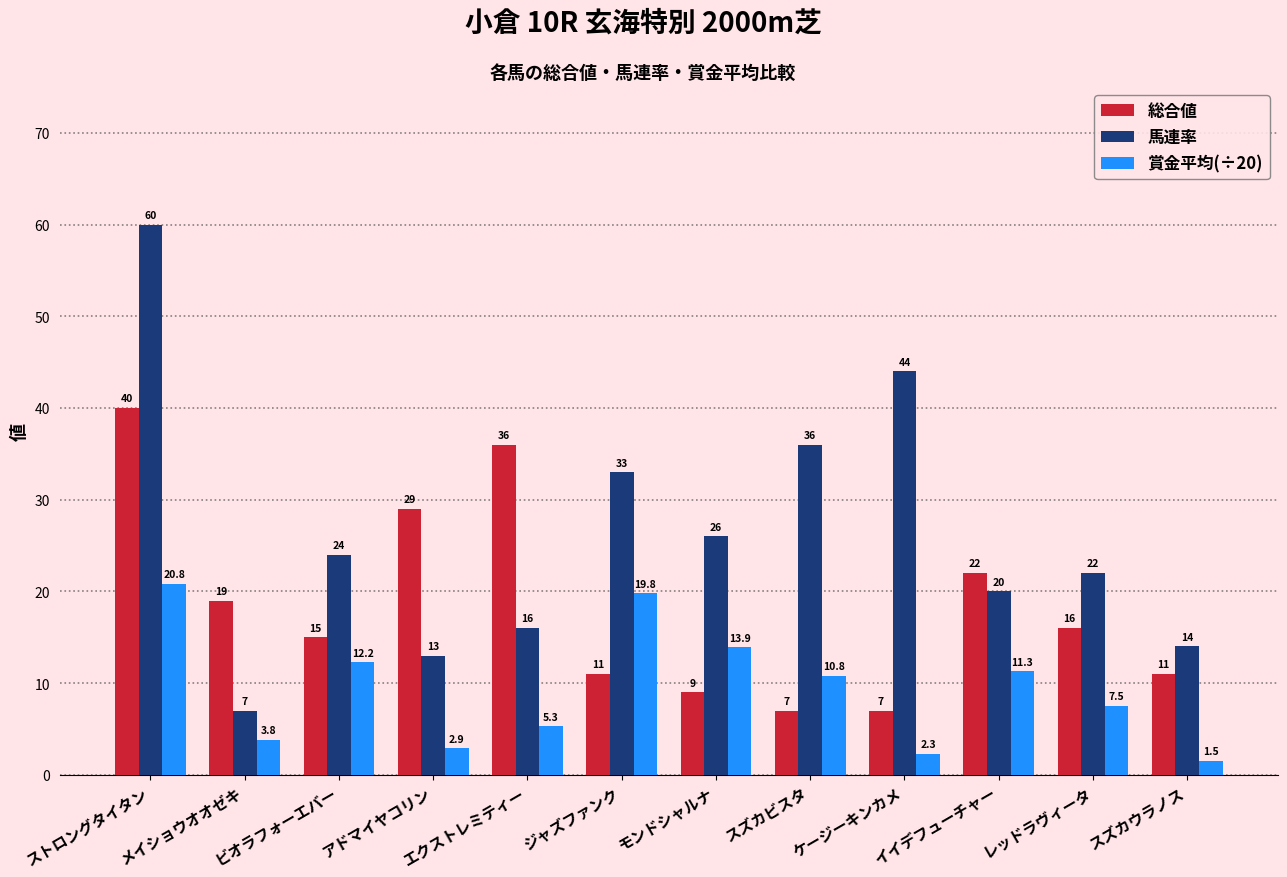

Where does the 馬連率 series first go above 24?

ストロングタイタン